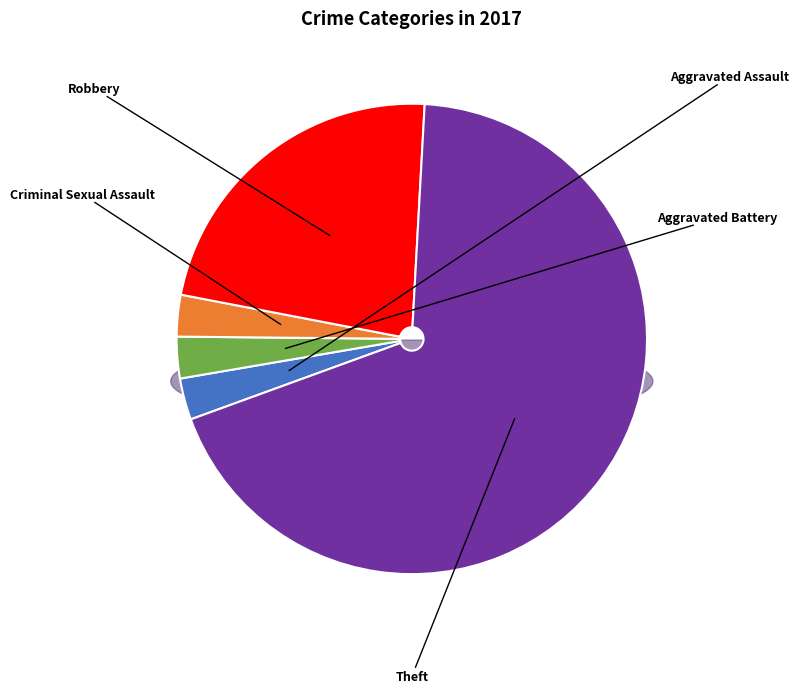

To the nearest percent, what is the difference between the Robbery and Theft slice percentages?

46%